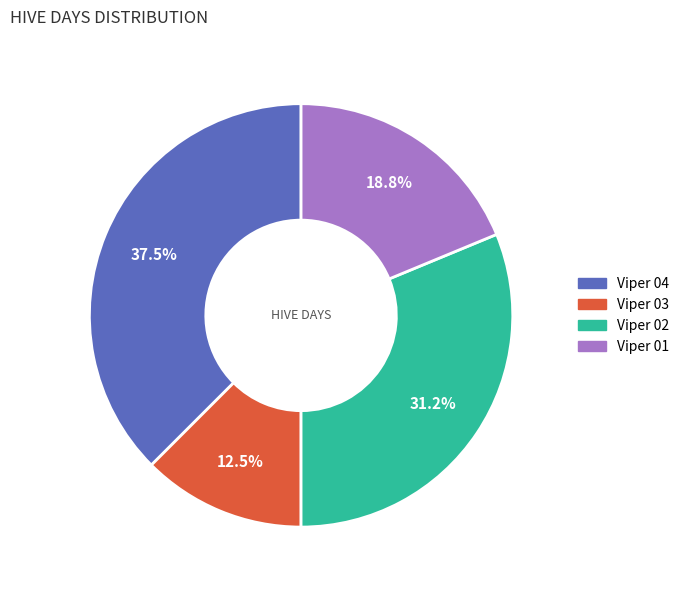

Between Viper 02 and Viper 03, which is larger?

Viper 02